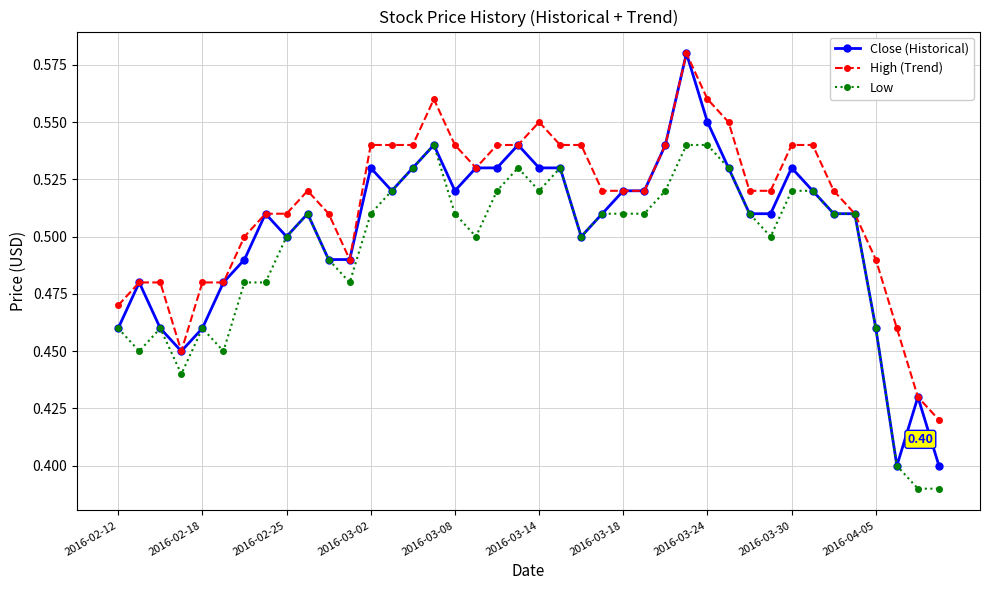

True or false: High (Trend) has more than 0 points higher than both neighbors.

True